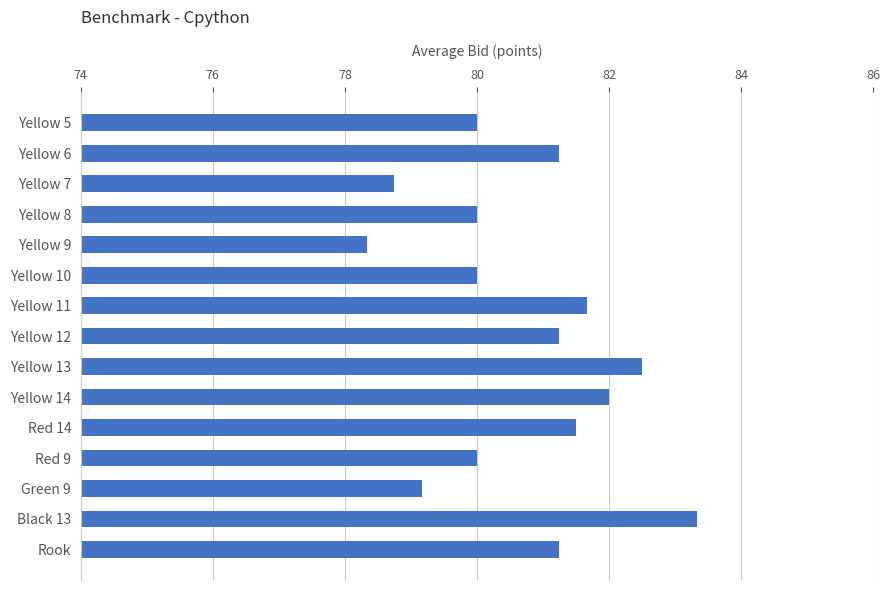

Approximately how many times larger is the value at Black 13 compared to Yellow 10?

1.0